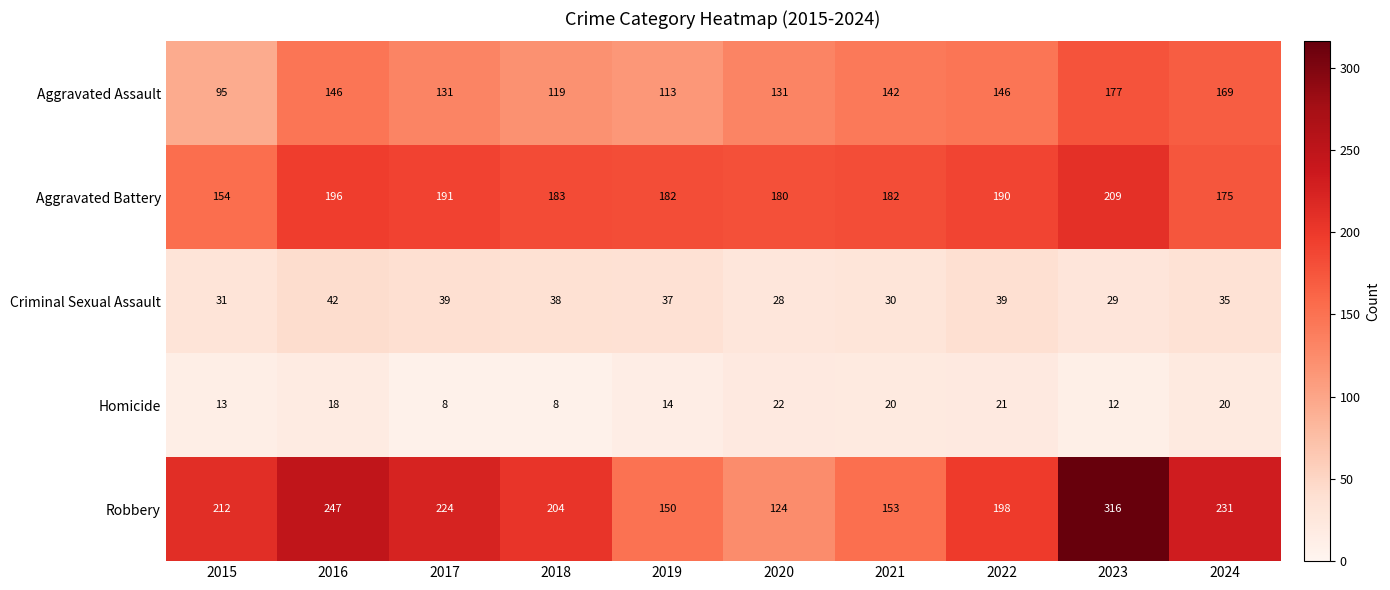

What is the minimum value shown in the chart?

8